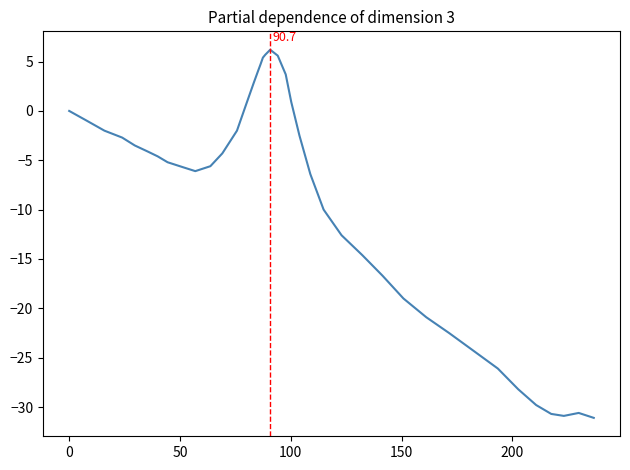

What is the greatest value displayed?

6.2